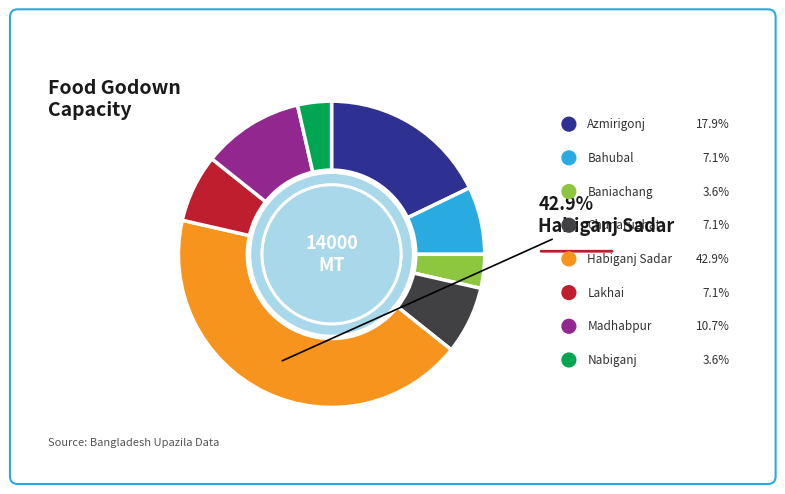

Is Azmirigonj the majority of the pie?

No